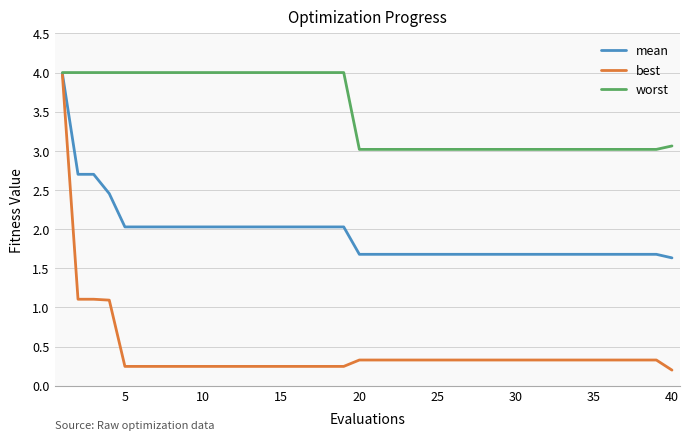

What is the maximum value shown in the chart?

4.0